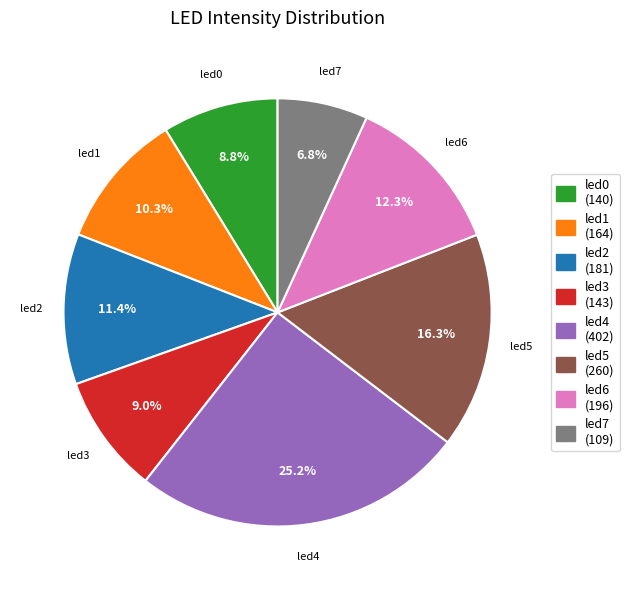

Which has a higher value, led4 or led2?

led4